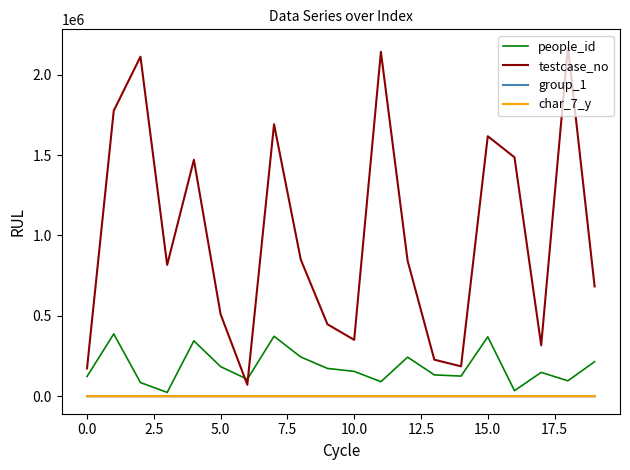

Which series has the largest range (max minus min)?

testcase_no